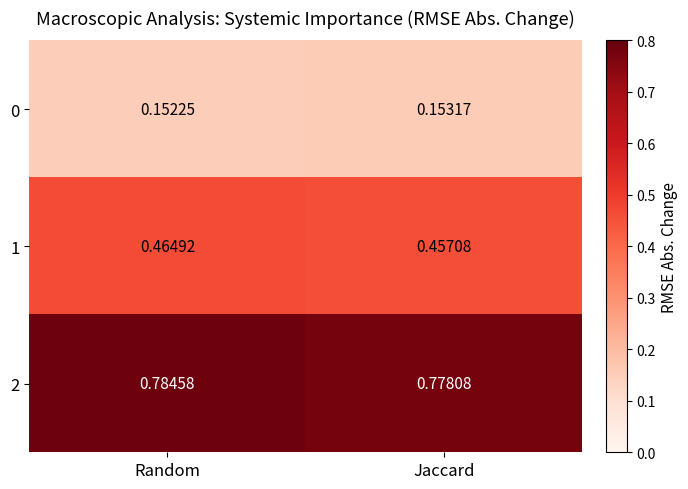

Rank the categories by 0 value from lowest to highest.

Random, Jaccard